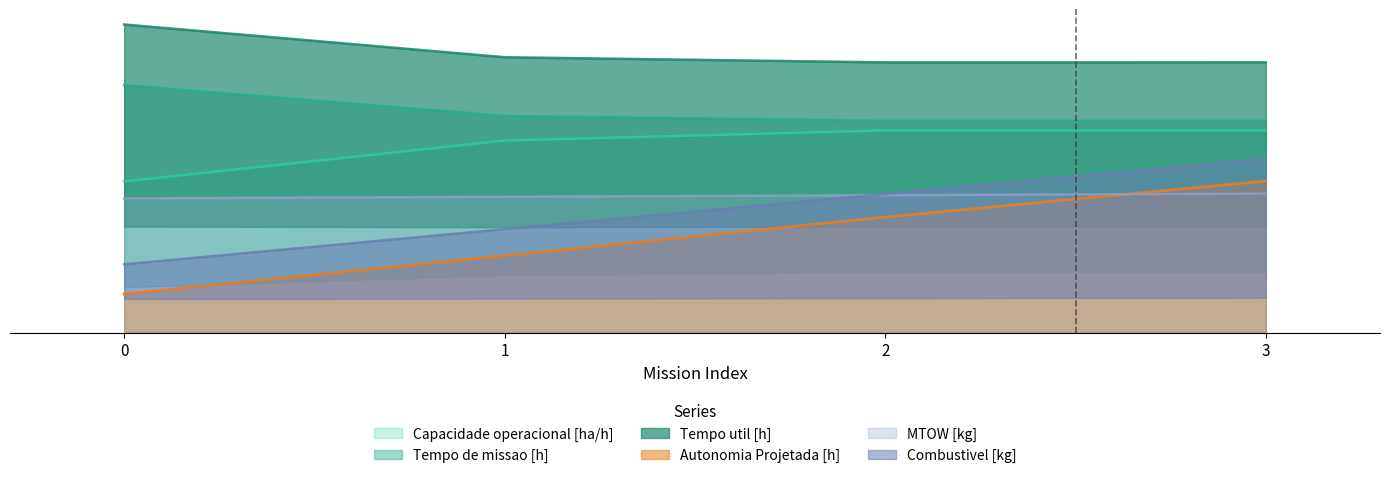

What is the minimum value for Autonomia Projetada [h]?

15.2